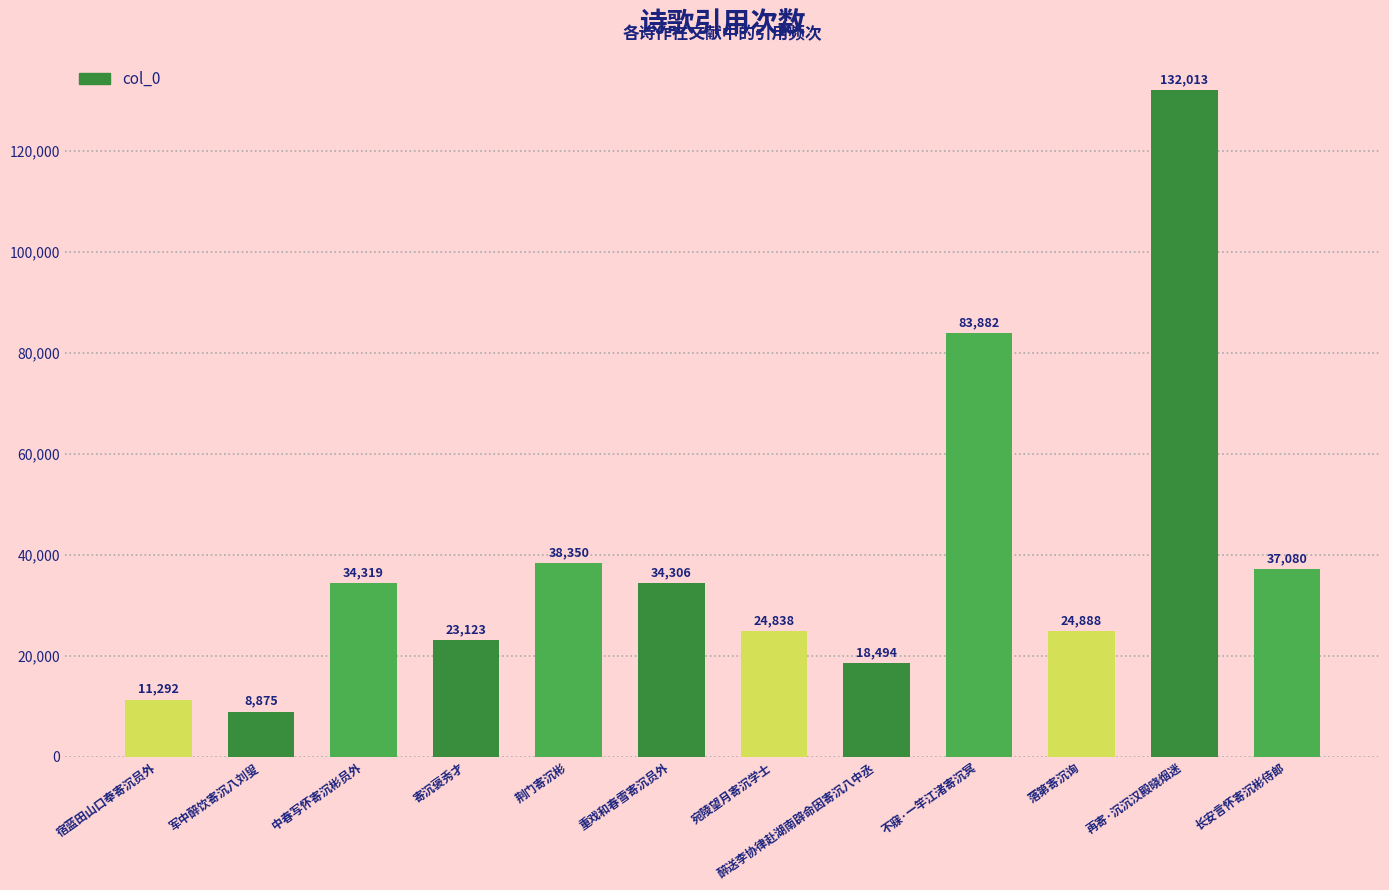

List the labels in order of value, smallest first.

军中醉饮寄沉八刘叟, 宿蓝田山口奉寄沉员外, 醉送李协律赴湖南辟命因寄沉八中丞, 寄沉褒秀才, 宛陵望月寄沉学士, 落第寄沉询, 重戏和春雪寄沉员外, 中春写怀寄沉彬员外, 长安言怀寄沉彬侍郎, 荆门寄沉彬, 不寐·一竿江渚寄沉冥, 再寄·沉沉汉殿晓烟迷